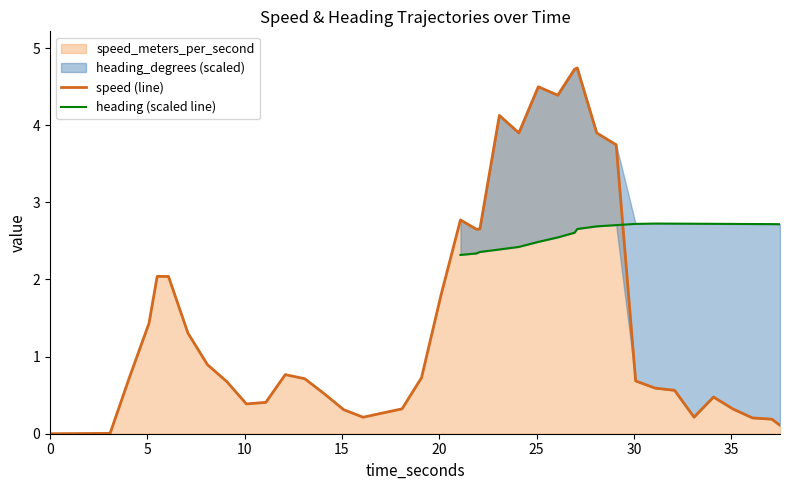

How many points are lower than both their immediate neighbors (excluding endpoints)?

6